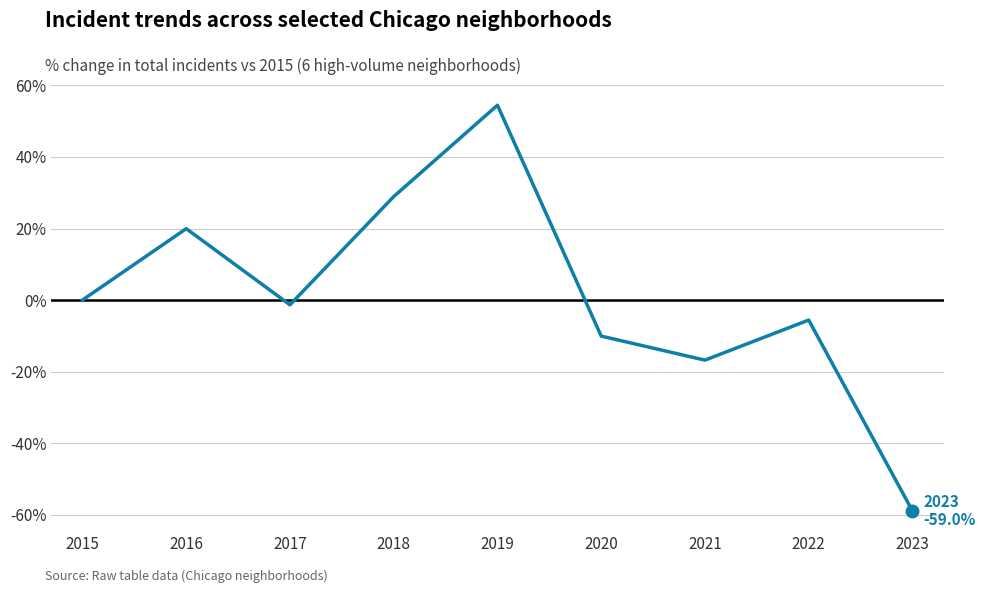

Rank the categories by value from highest to lowest.

2019, 2018, 2016, 2015, 2017, 2022, 2020, 2021, 2023